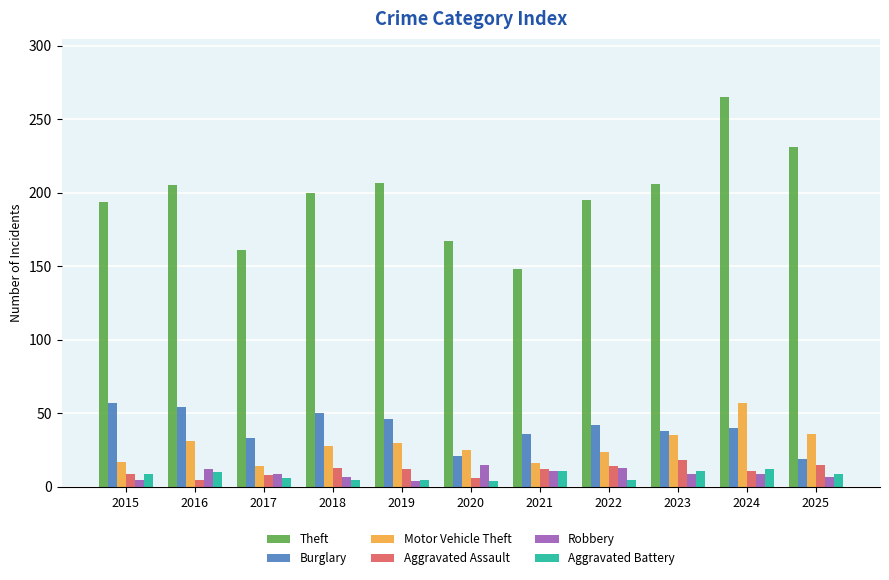

Which series has the widest spread of values?

Theft